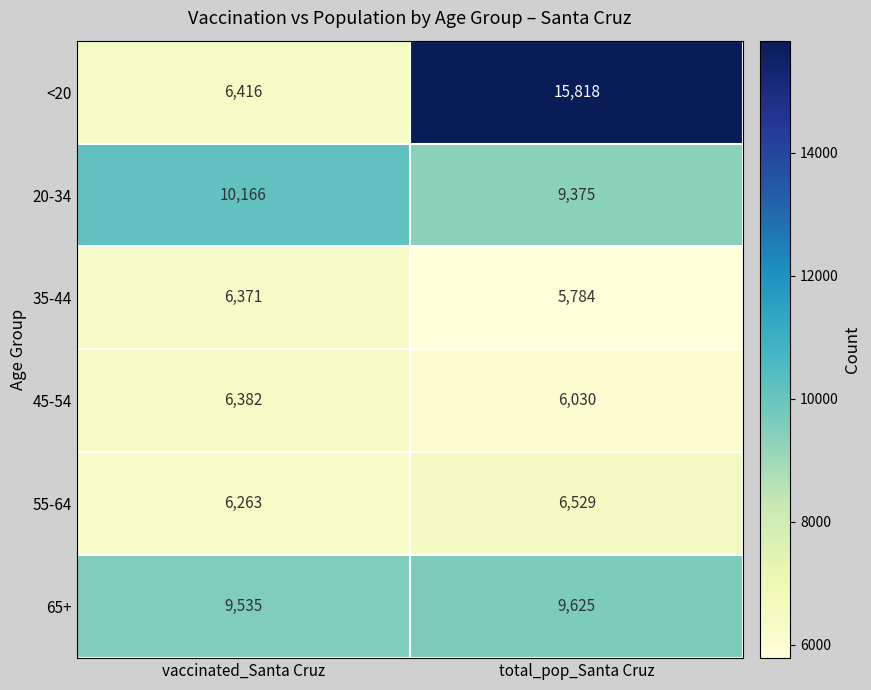

At how many categories does at least one series exceed 9066?

2